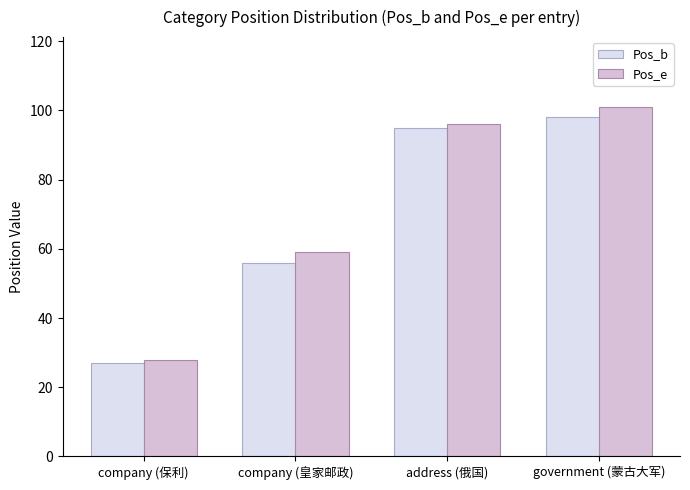

What is the label of the 3rd bar from the left?

address (俄国)